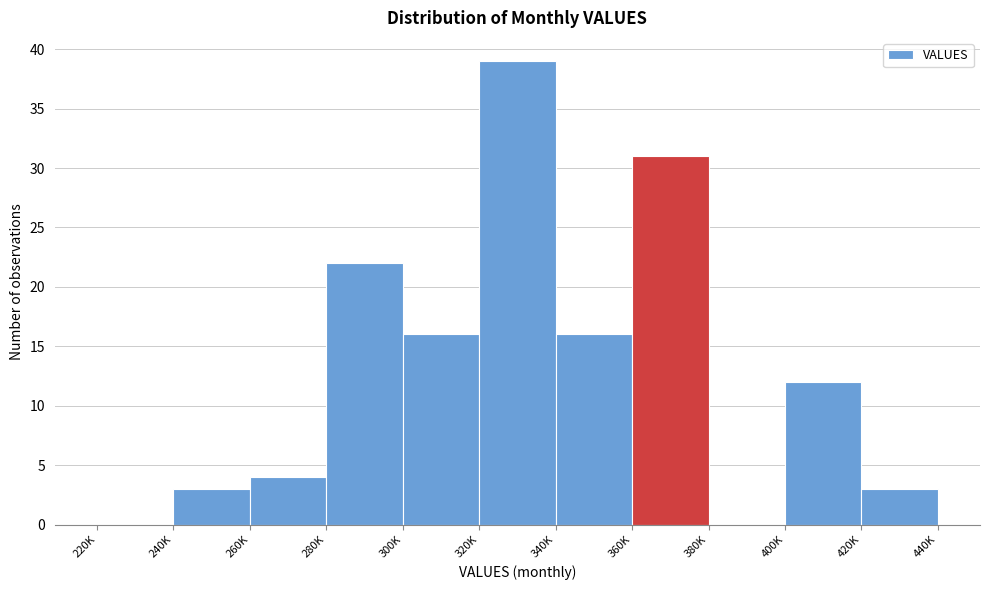

Reading left to right, list all the values displayed in this chart.

220K=0	240K=3	260K=4	280K=22	300K=16	320K=39	340K=16	360K=31	380K=0	400K=12	420K=3